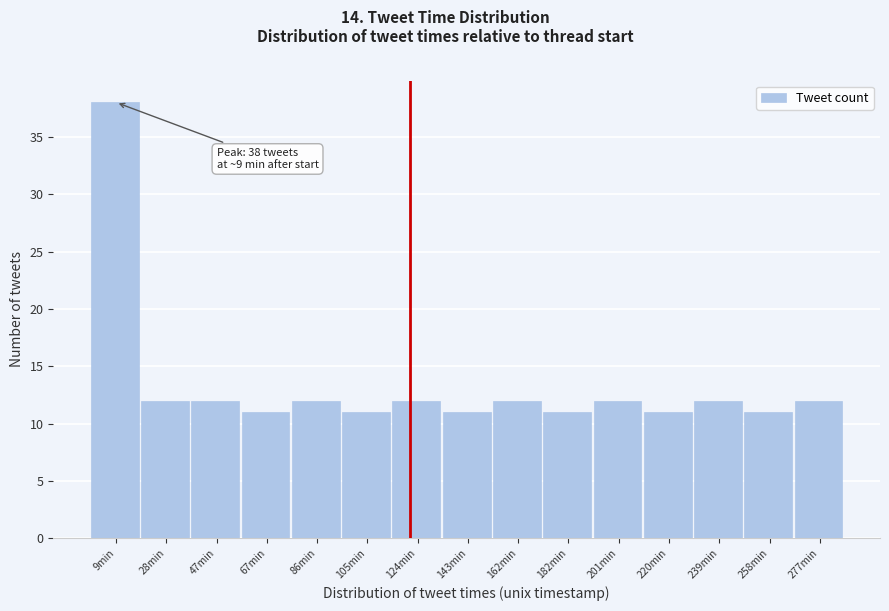

Reading right to left, transcribe all the data shown in this chart.

12	11	12	11	12	11	12	11	12	11	12	11	12	12	38